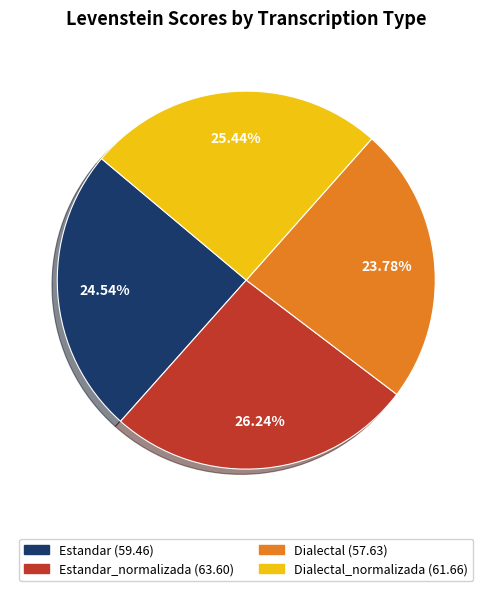

Is there a majority slice in this chart?

No